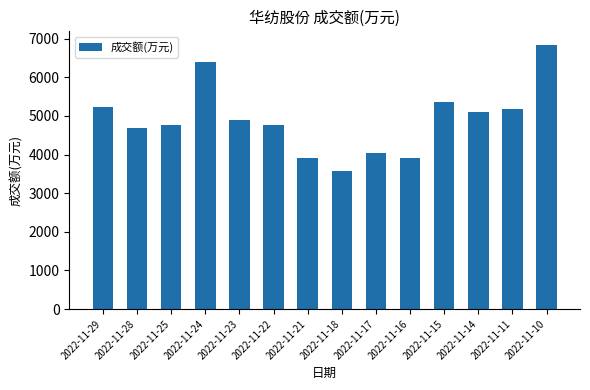

Count the number of categories in the chart.

14